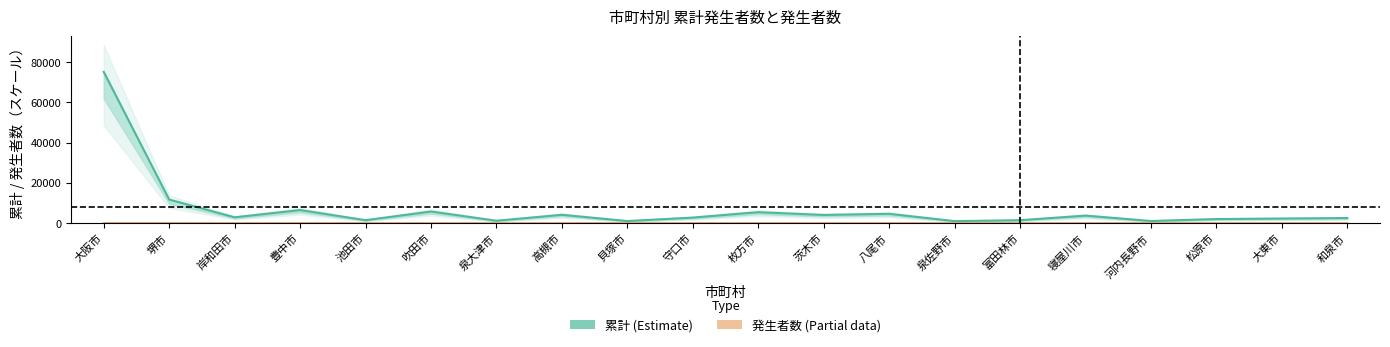

What position from the left is 池田市?

5